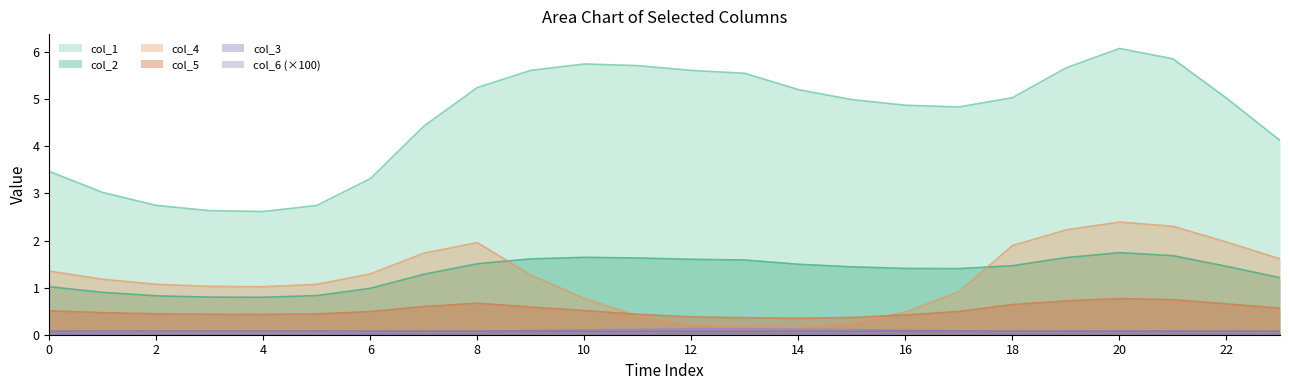

How many interior local peaks does the col_5 series have?

2